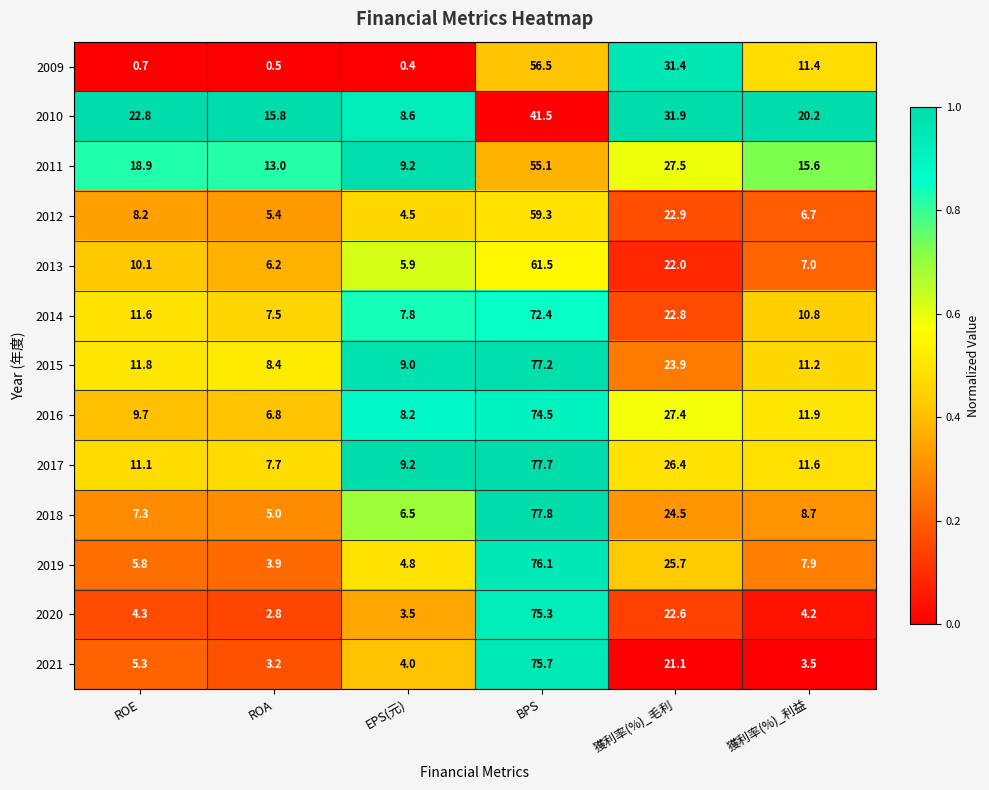

The 2013 series shows 8.4 at ROA. True or false?

False